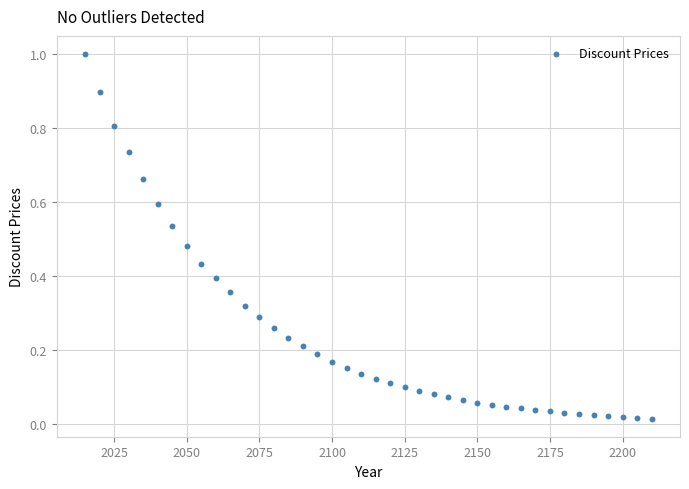

What is the range of X values (max minus min)?

195.0